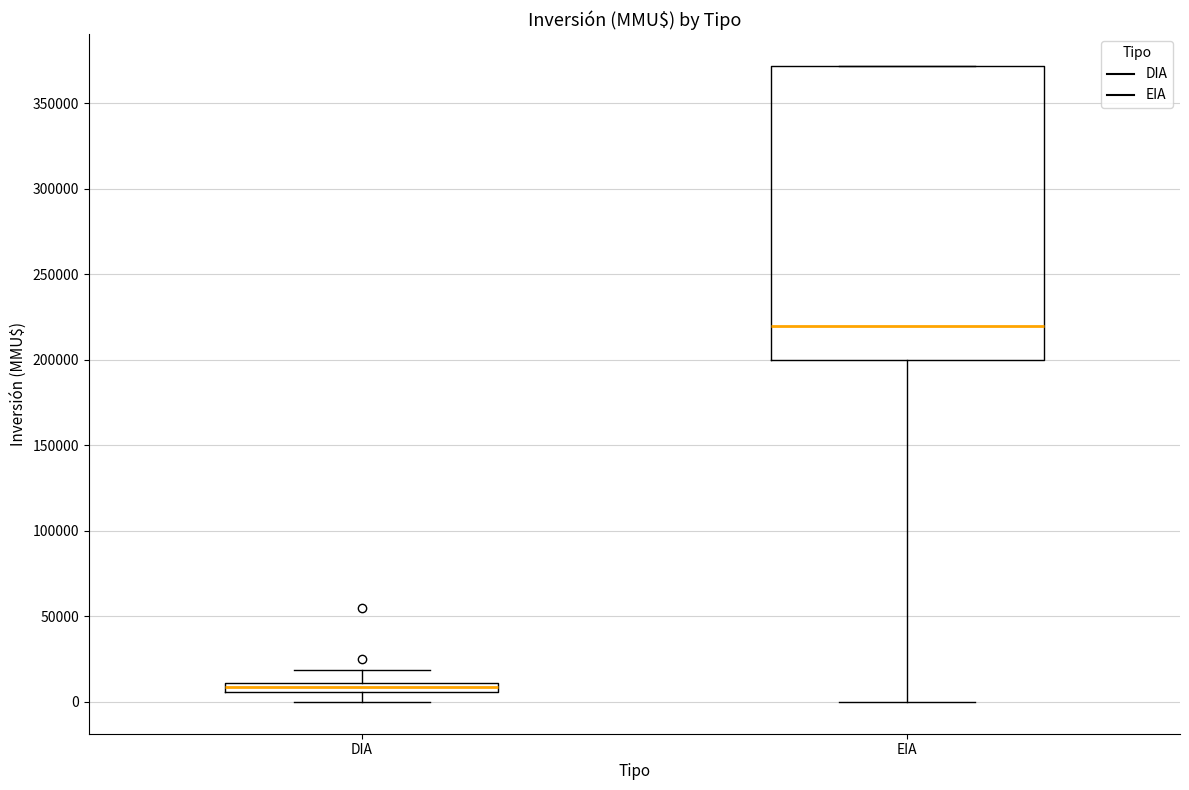

Which box has the highest median line?

EIA